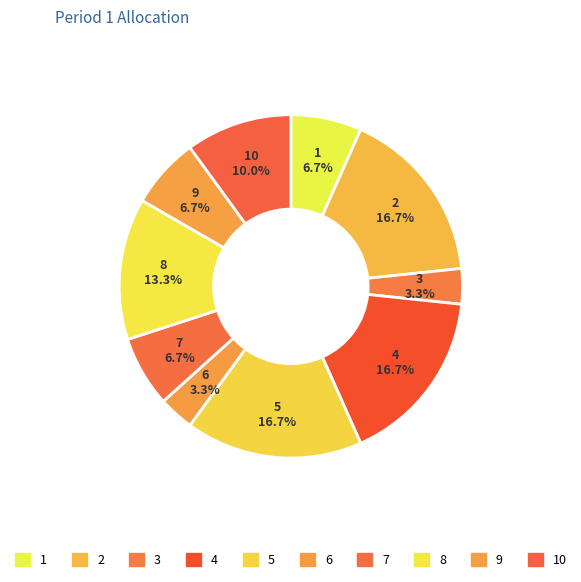

How many slices are in this pie chart?

10